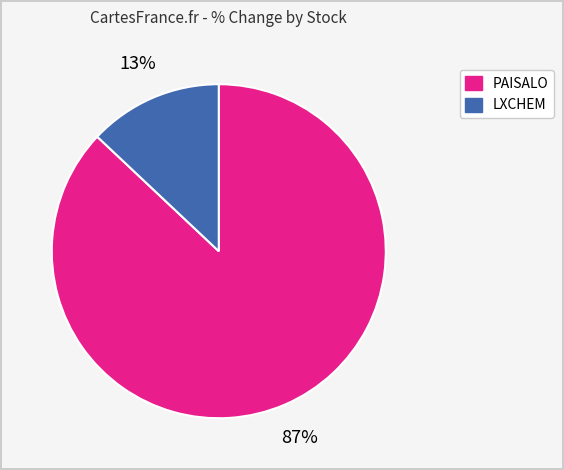

Is there any slice that represents more than half of the pie?

Yes